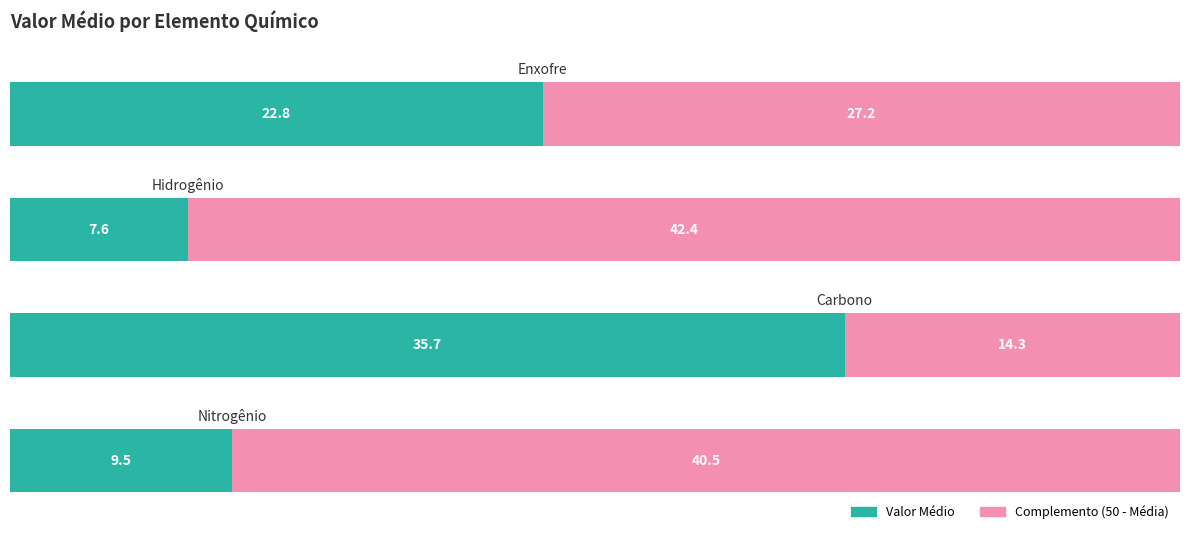

What is the difference between the maximum and minimum values in the Valor Médio series?

28.1